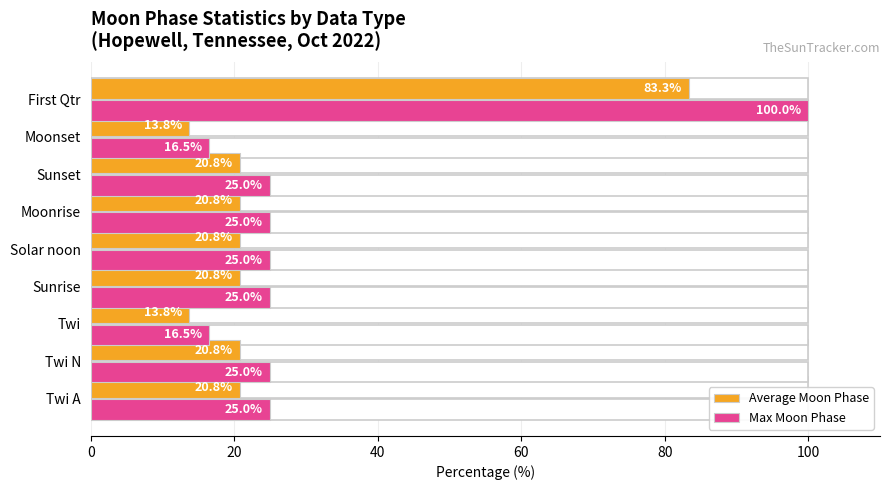

At how many categories does at least one series exceed 48?

1